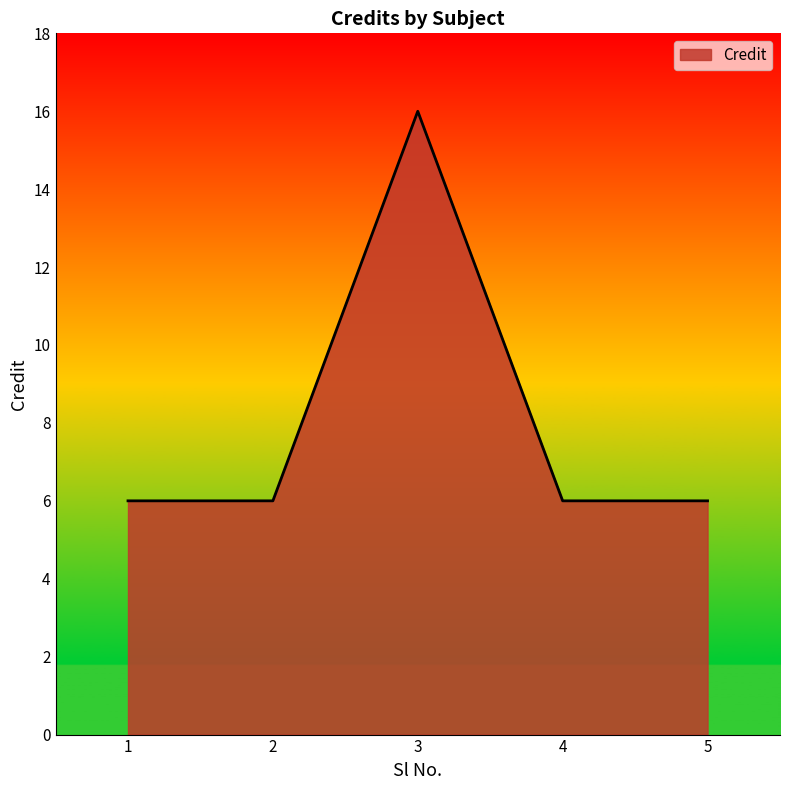

The value at 1 is 6. True or false?

True